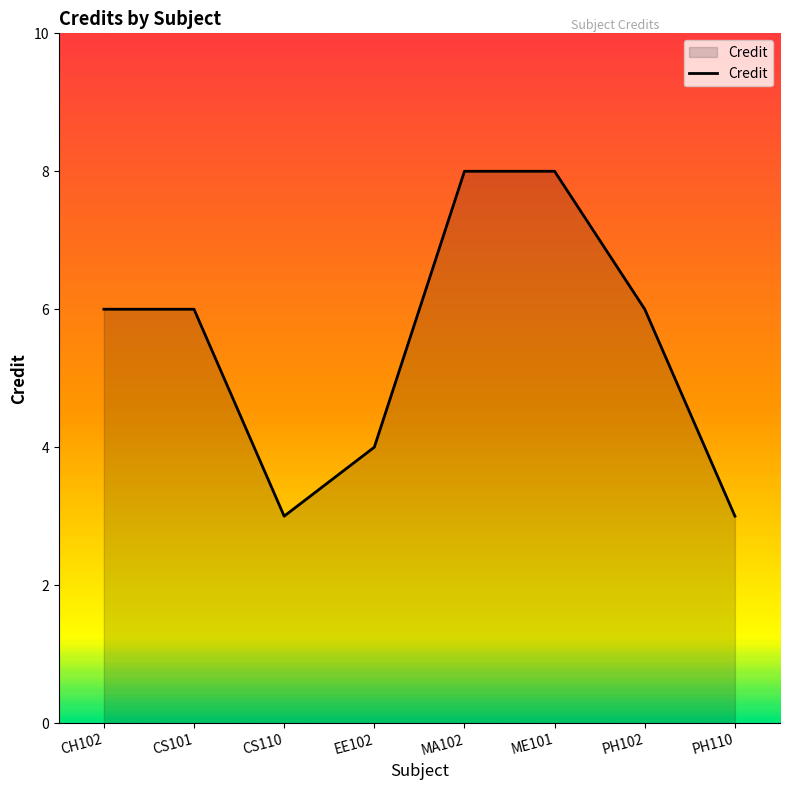

How many lines are shown in the chart?

1